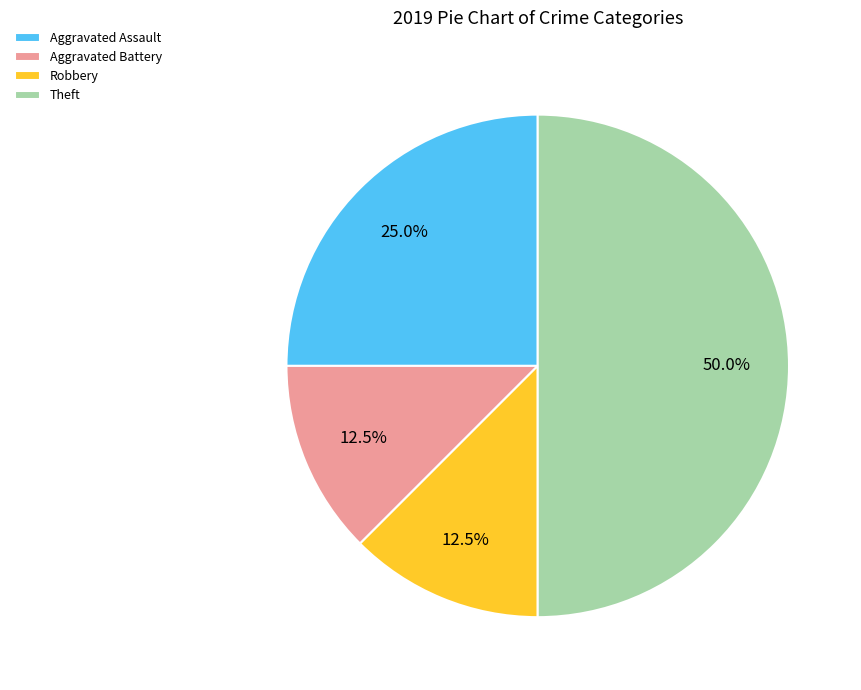

What is the largest slice in the pie chart?

Theft